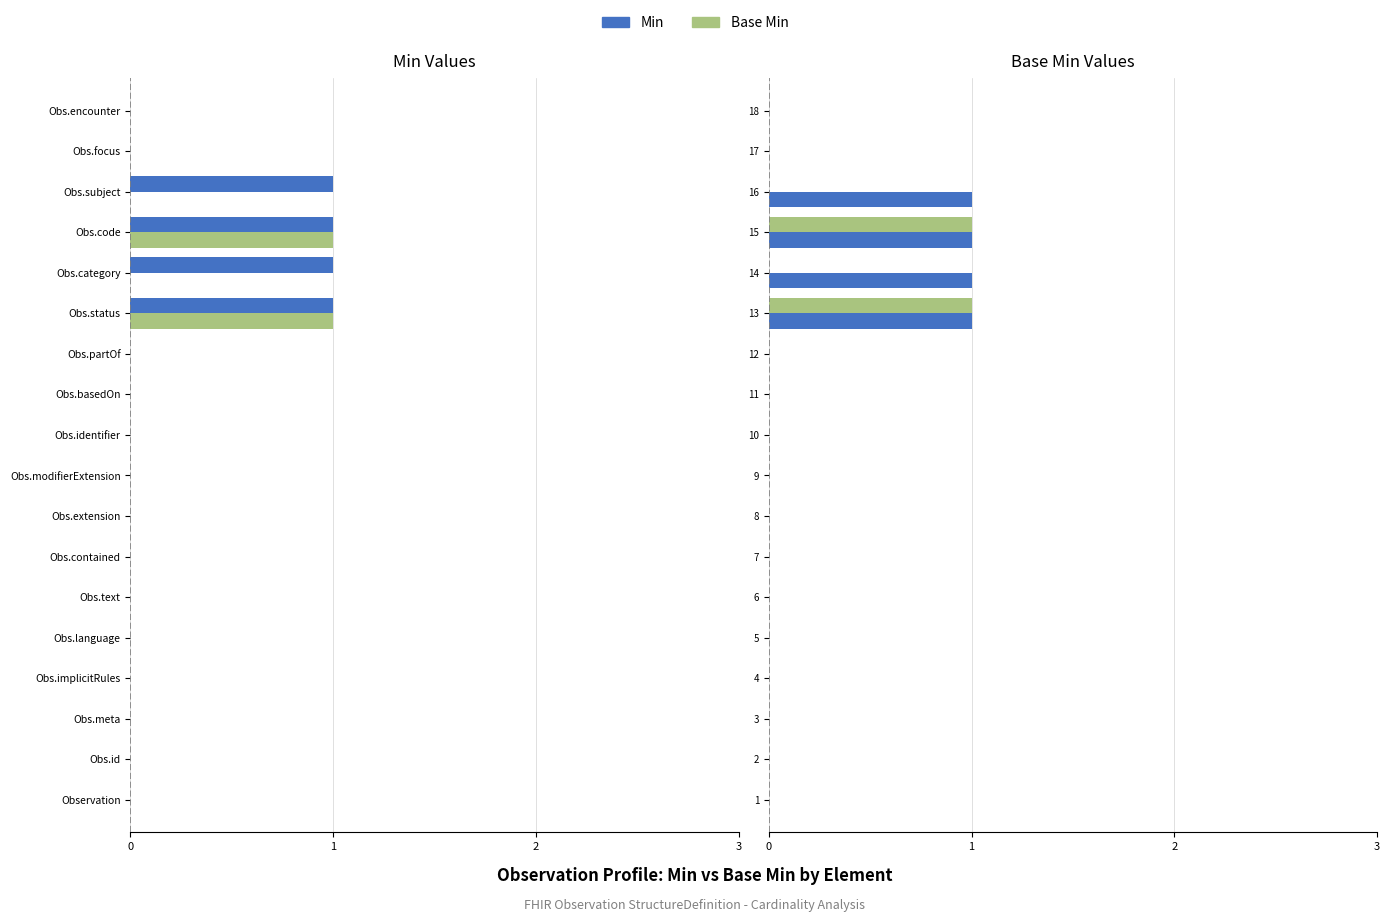

How many bars are there in each group?

2